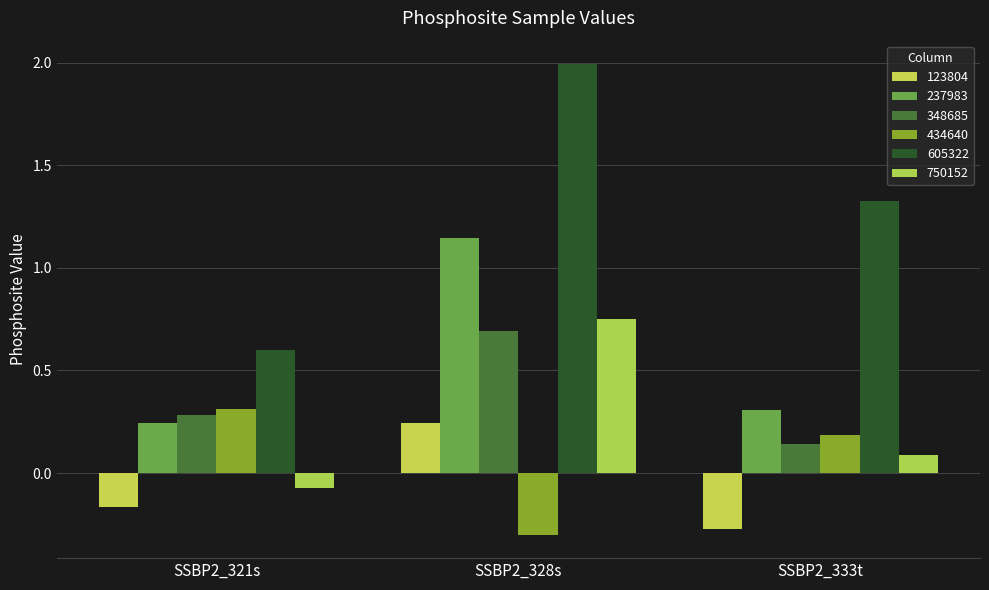

Reading left to right, transcribe all the data shown in this chart.

123804: -0.2	0.2	-0.3
237983: 0.2	1.1	0.3
348685: 0.3	0.7	0.1
434640: 0.3	-0.3	0.2
605322: 0.6	2.0	1.3
750152: -0.1	0.8	0.1